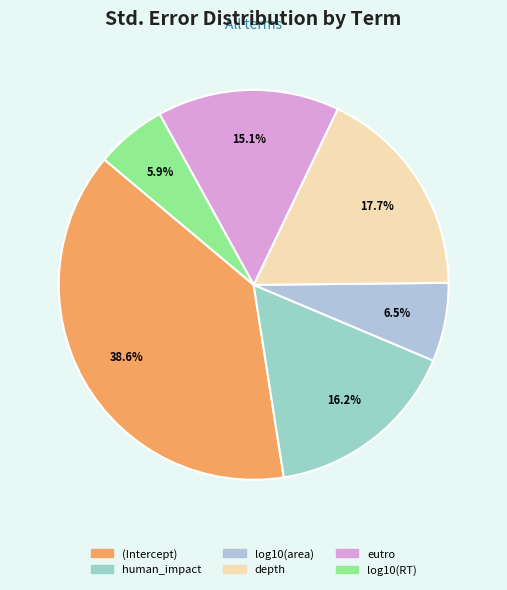

Count the number of slices in the pie.

6